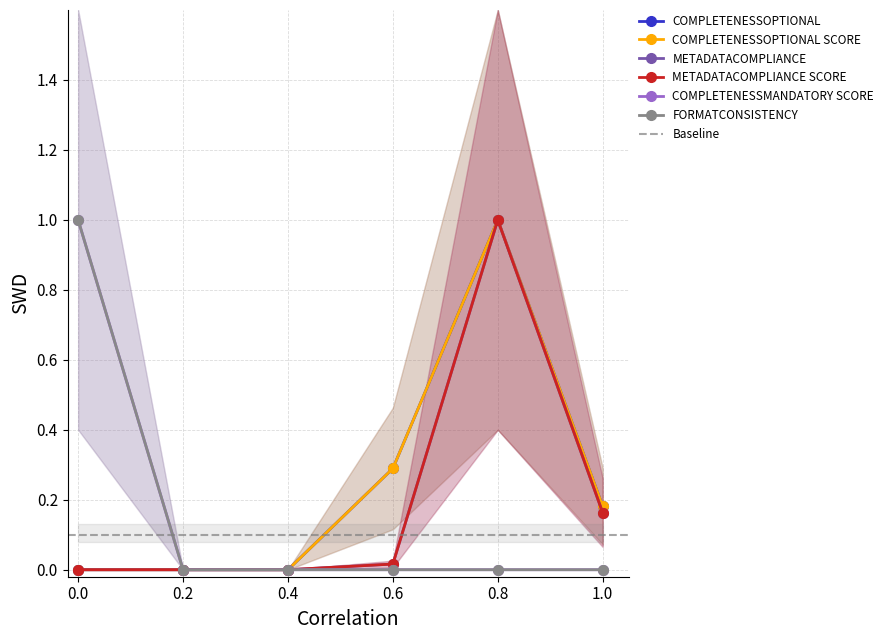

True or false: COMPLETENESSMANDATORY SCORE and METADATACOMPLIANCE SCORE cross at least once.

False